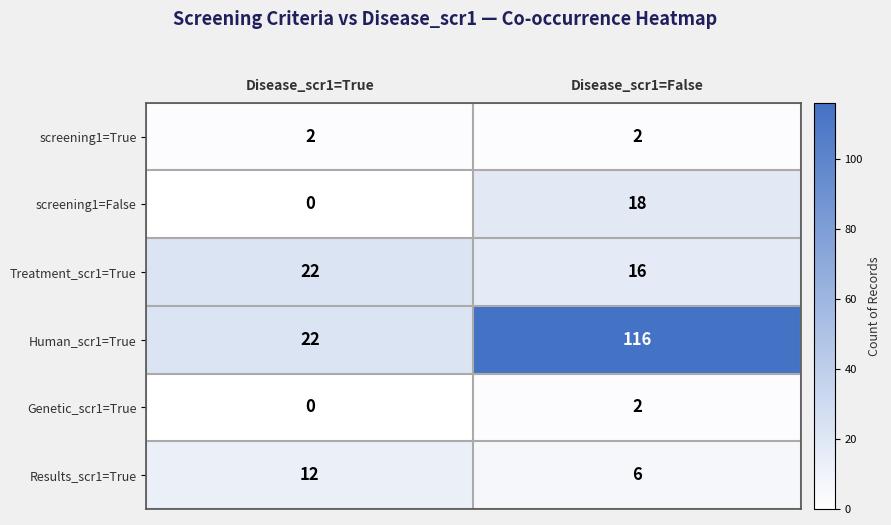

What is the sum of the screening1=True values at Disease_scr1=False and Disease_scr1=True?

4